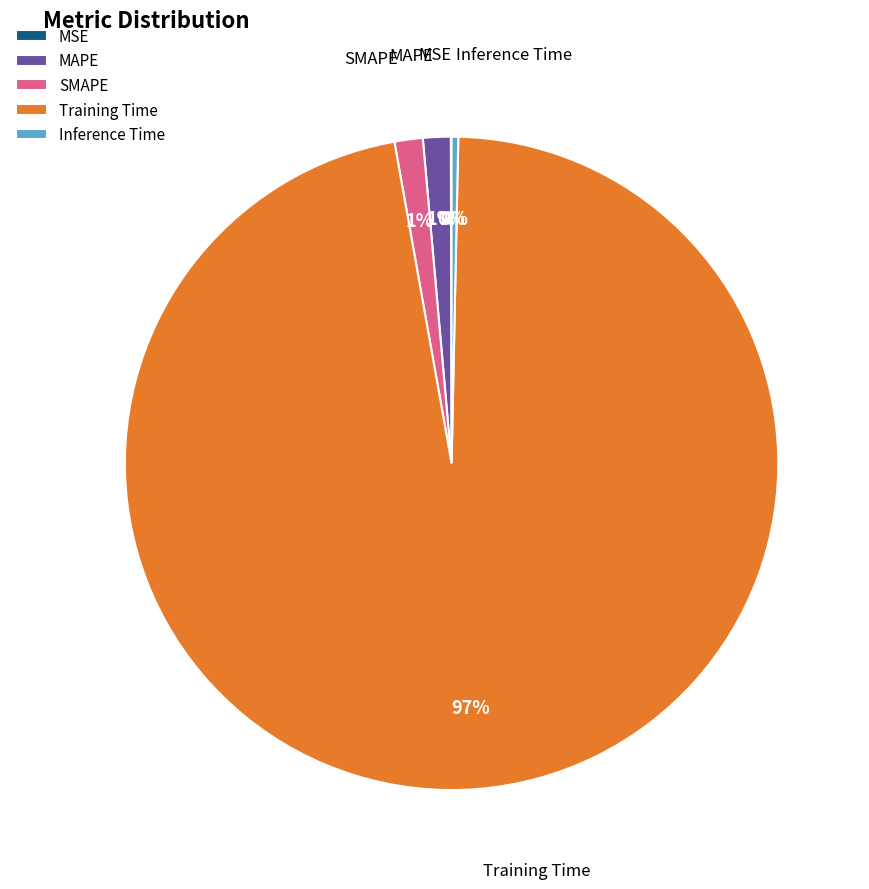

Is the sum of MAPE and Training Time greater than half?

Yes